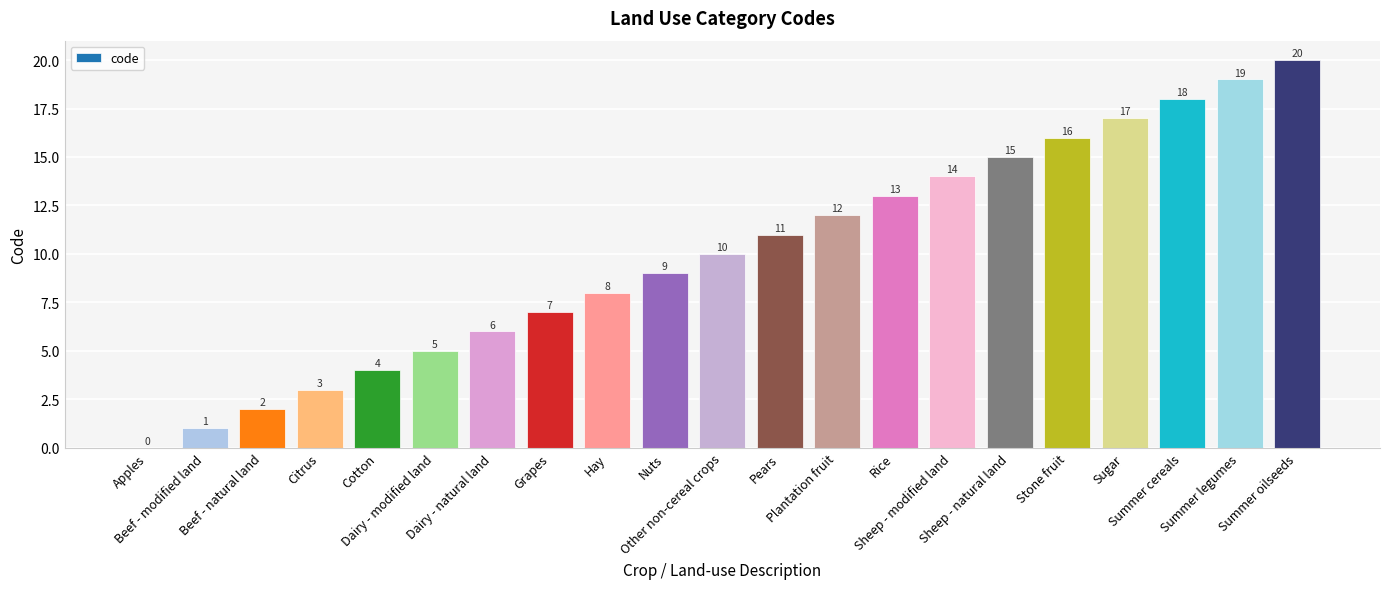

How many distinct data groups are displayed?

1